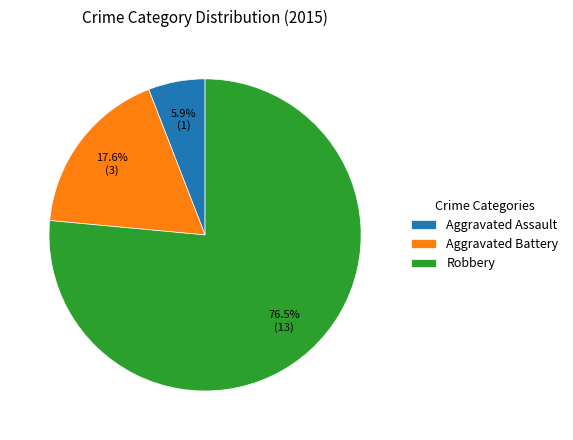

How much of the chart is everything except Robbery?

23.5%